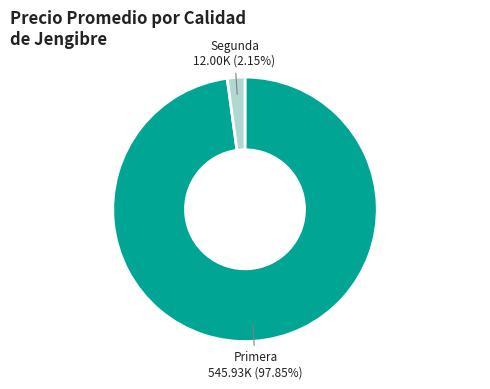

Is there a majority slice in this chart?

Yes